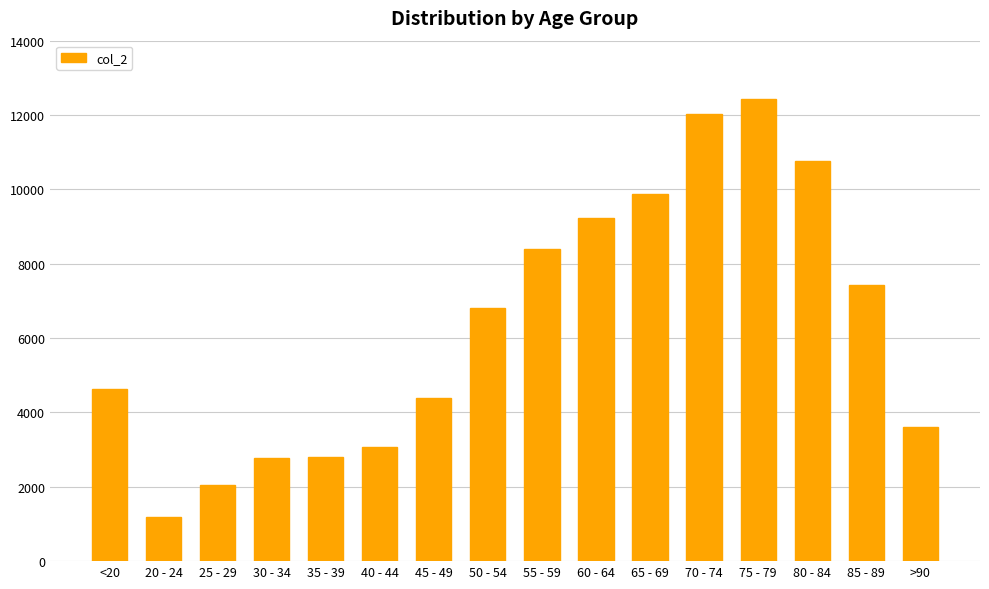

What is the ratio of the value at <20 to the value at >90?

1.3